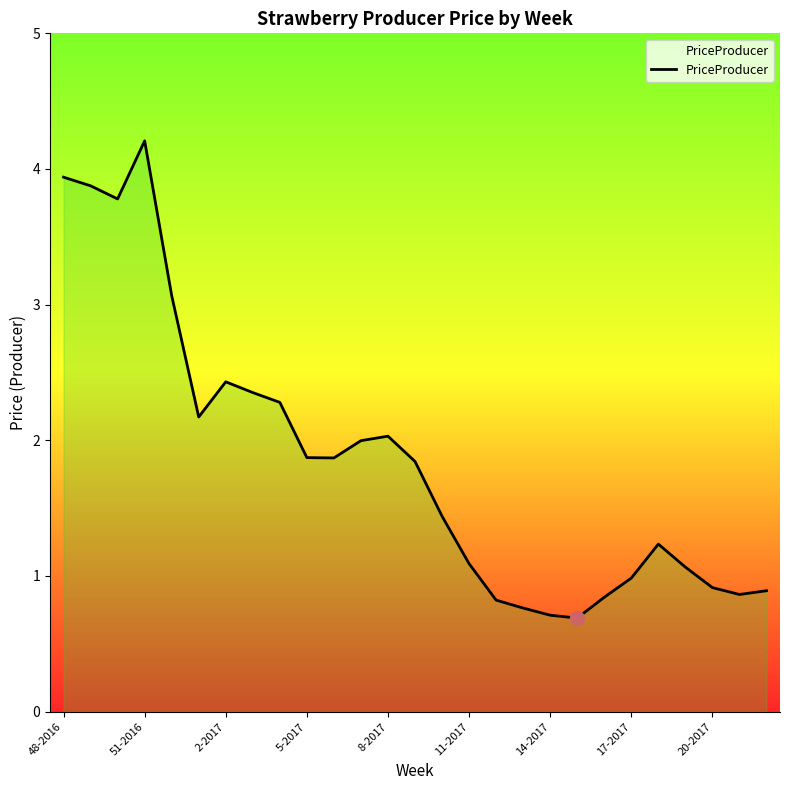

What is the greatest value displayed?

4.2